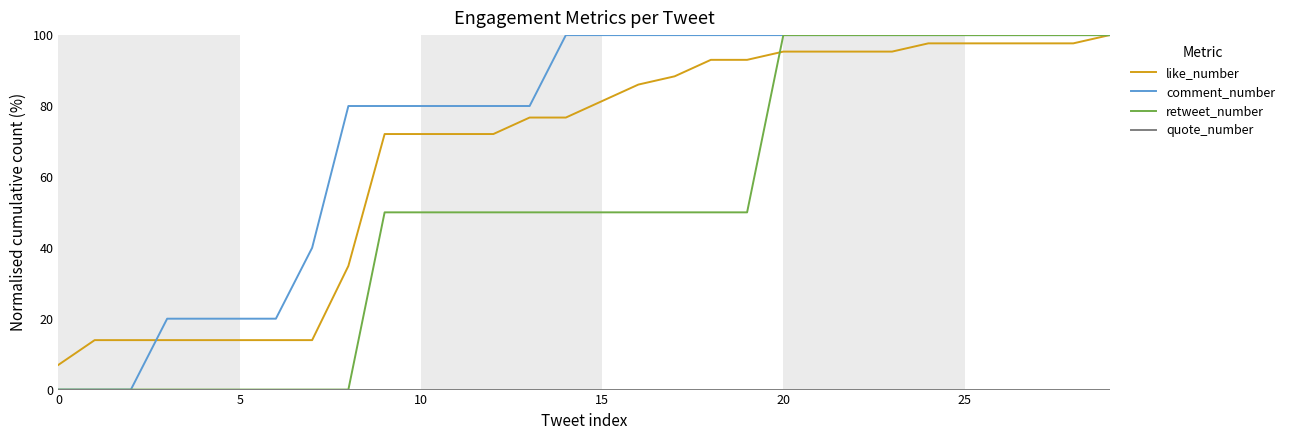

Which series has the largest total across all categories?

comment_number